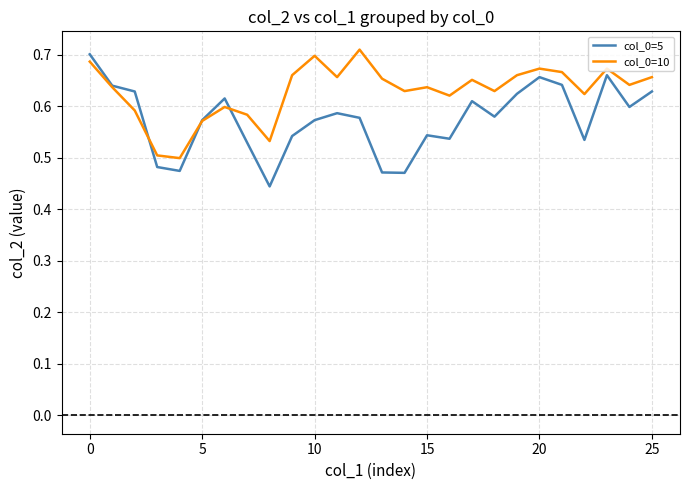

Which series has the largest total across all categories?

col_0=10